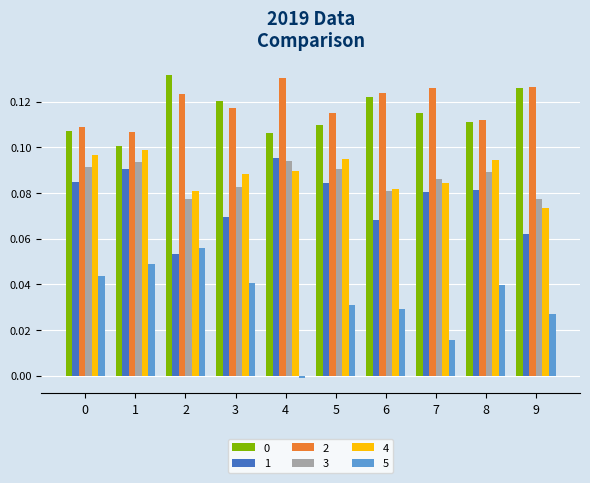

How many bars are there in total?

60